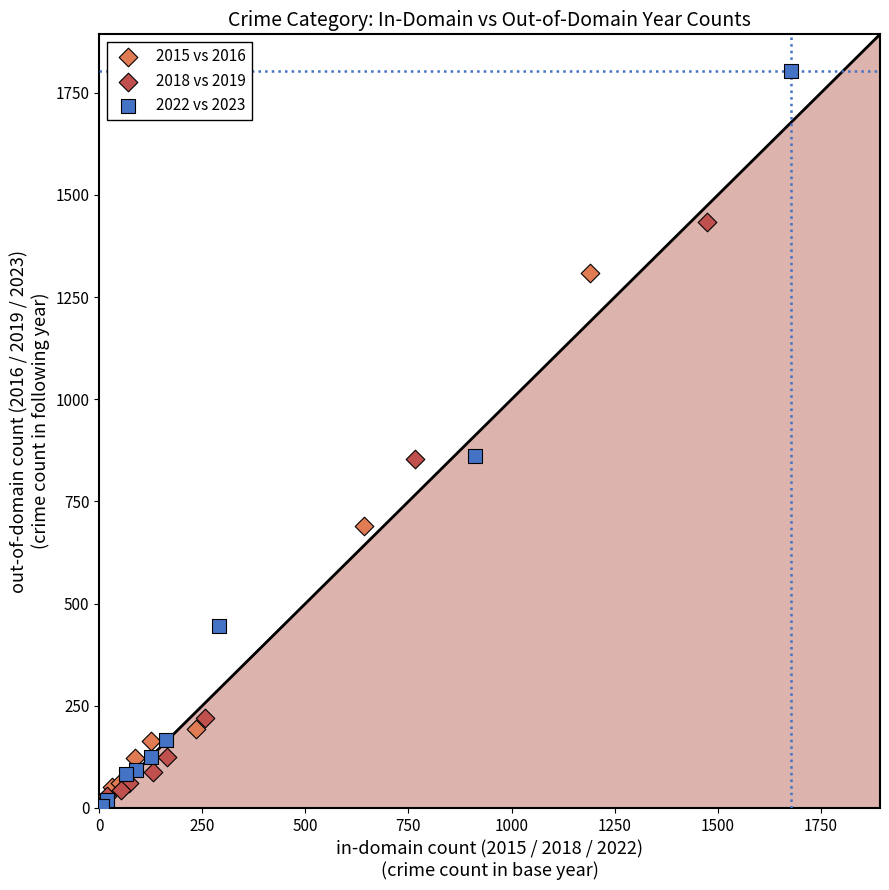

Which series has the largest Y range (max minus min)?

2022 vs 2023